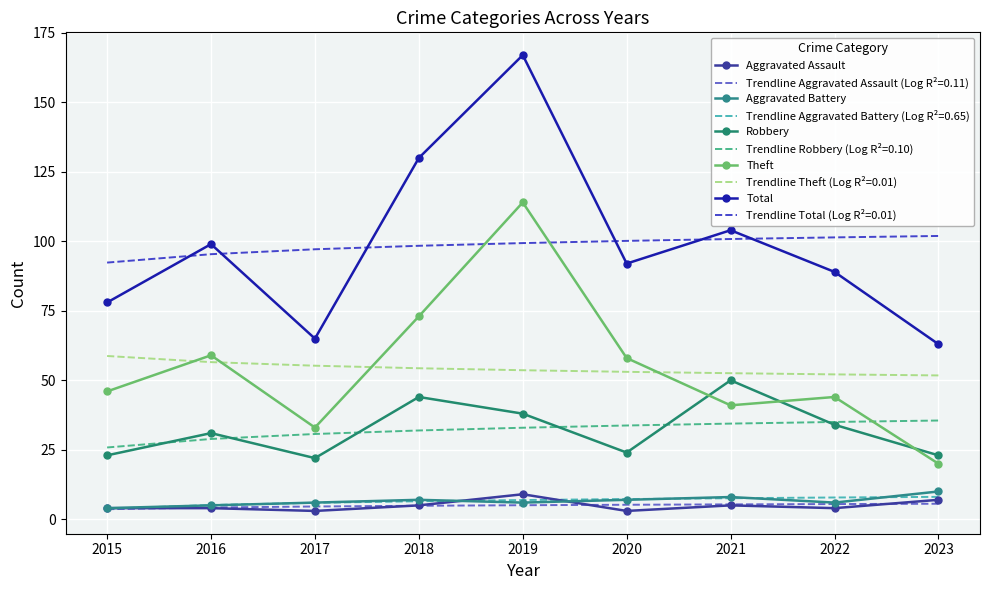

True or false: Aggravated Assault and Theft cross at least once.

False